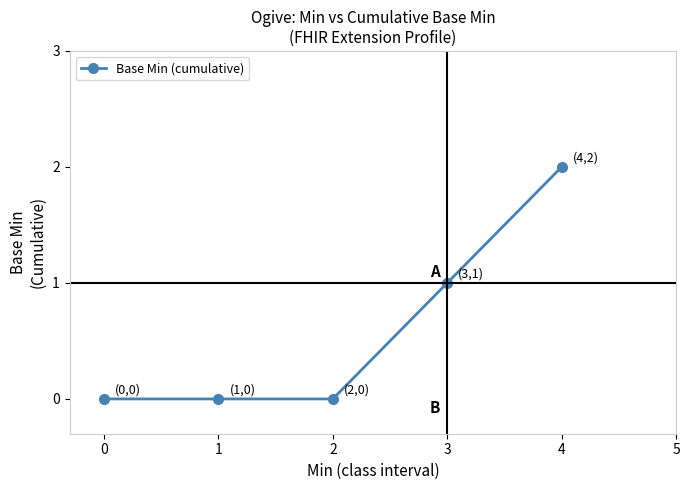

What is the average value?

1